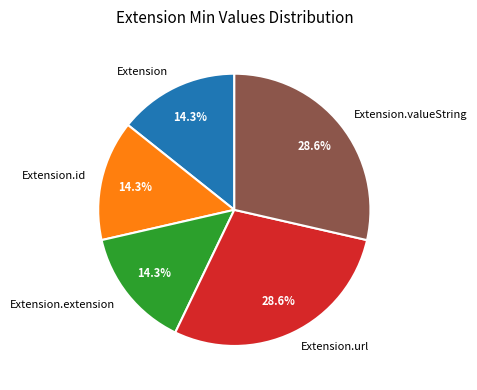

Is there a majority slice in this chart?

No